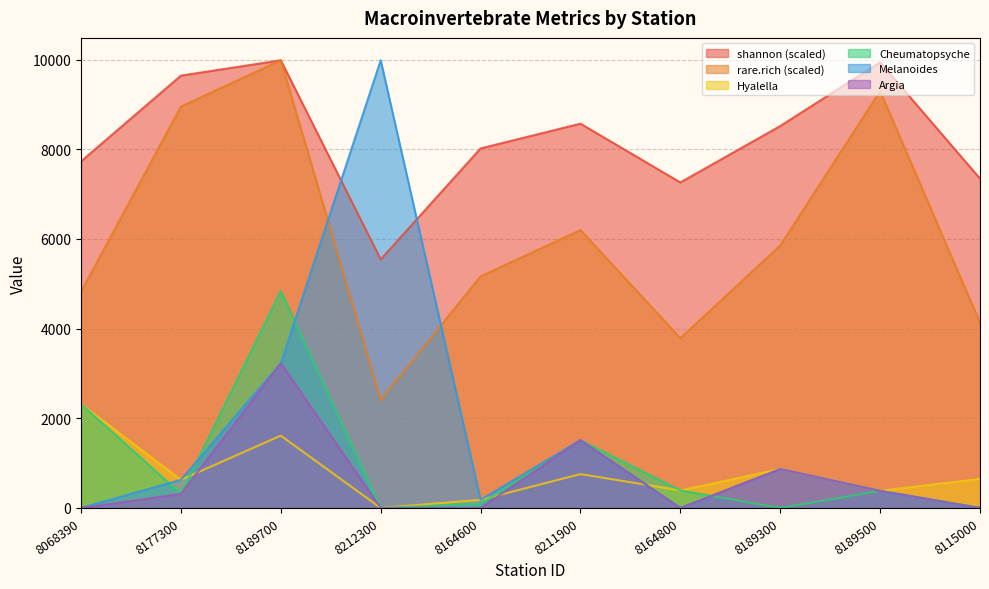

True or false: rare.rich and Cheumatopsyche intersect in this chart.

False